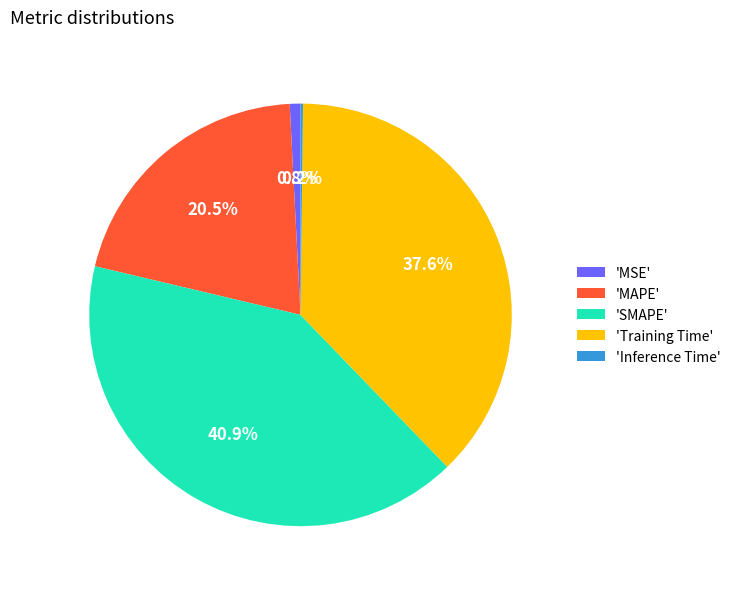

Which has a higher value, 'Training Time' or 'MSE'?

'Training Time'